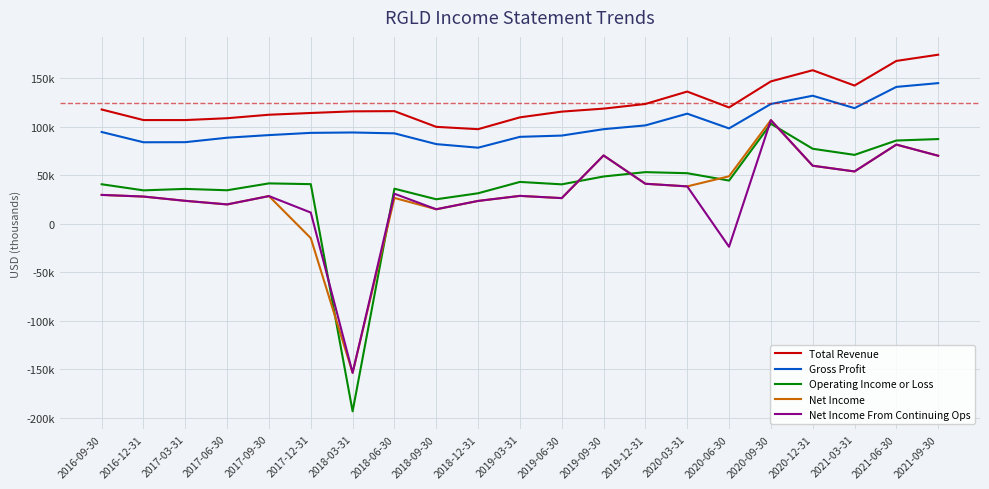

Does the chart have visible grid lines?

Yes